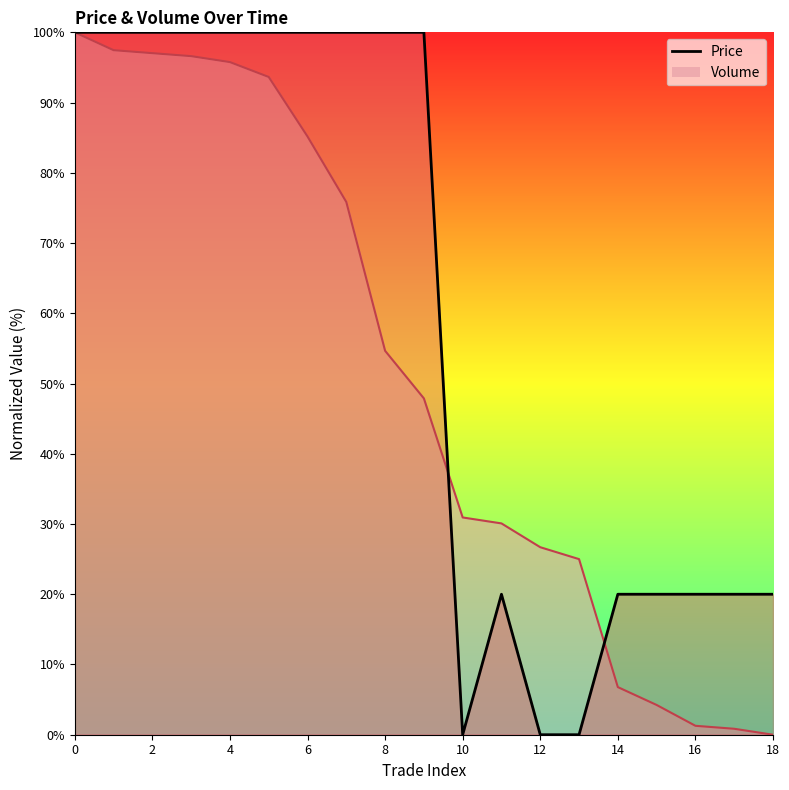

Which label corresponds to the smallest value in the chart?

10